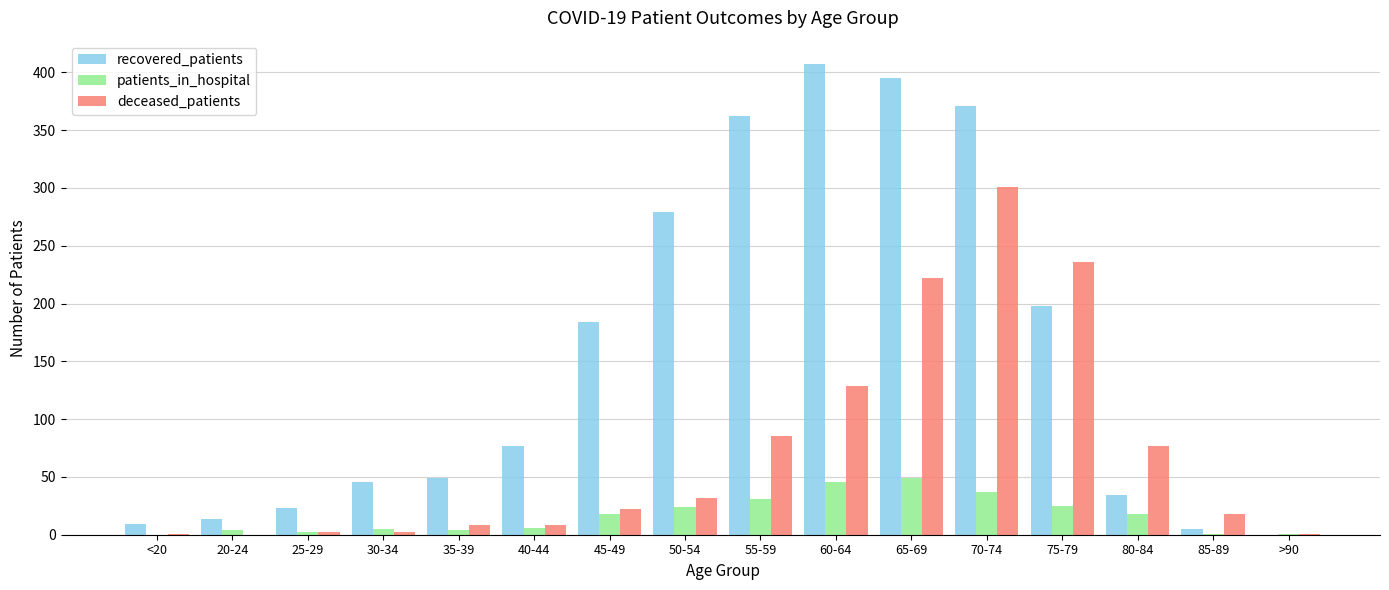

What is the maximum value shown in the chart?

407